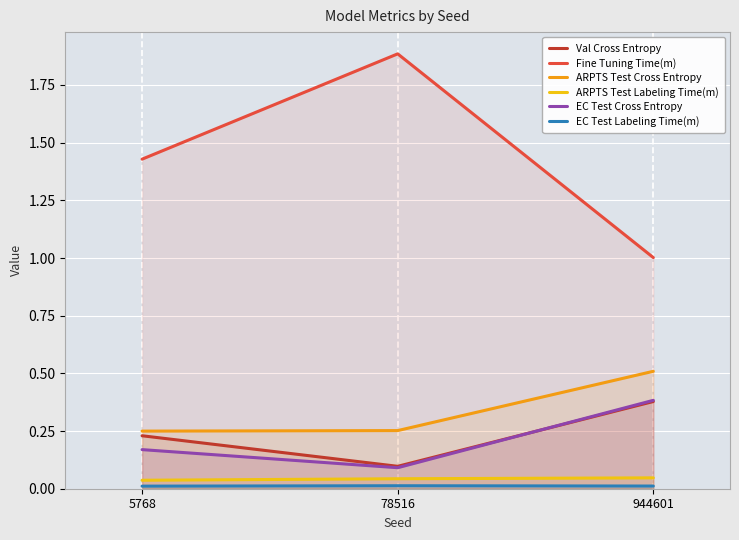

What is the sum of all ARPTS Test Cross Entropy values?

1.0